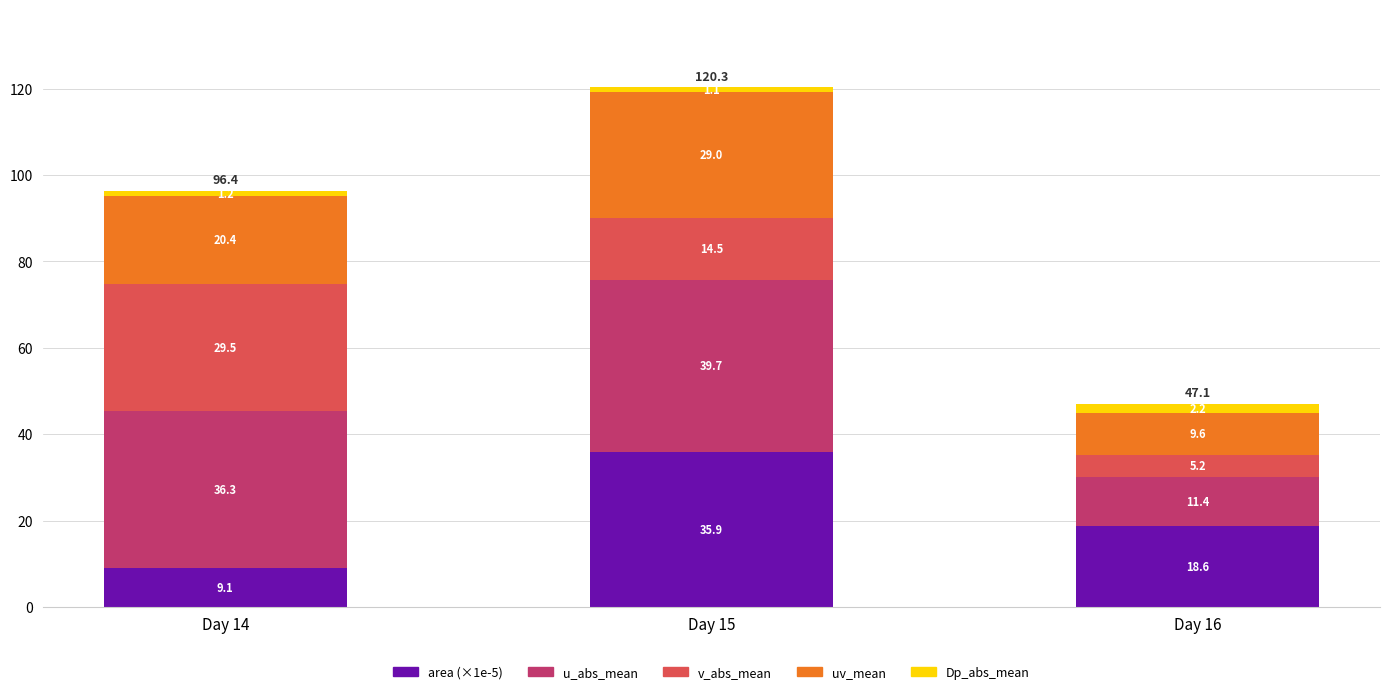

At which label does area (×1e-5) reach its peak?

Day 15